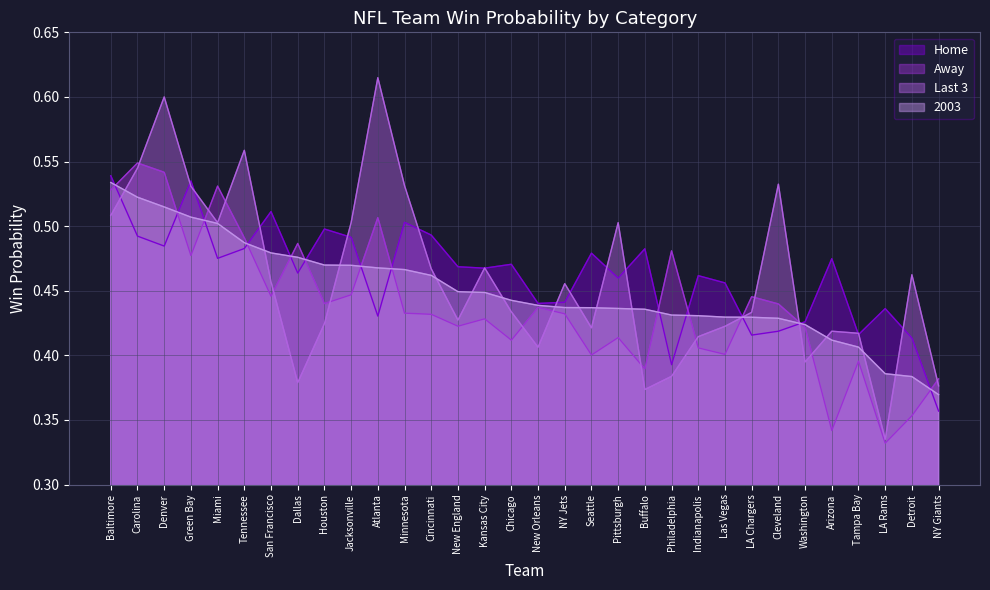

At how many categories does at least one series exceed 0?

32